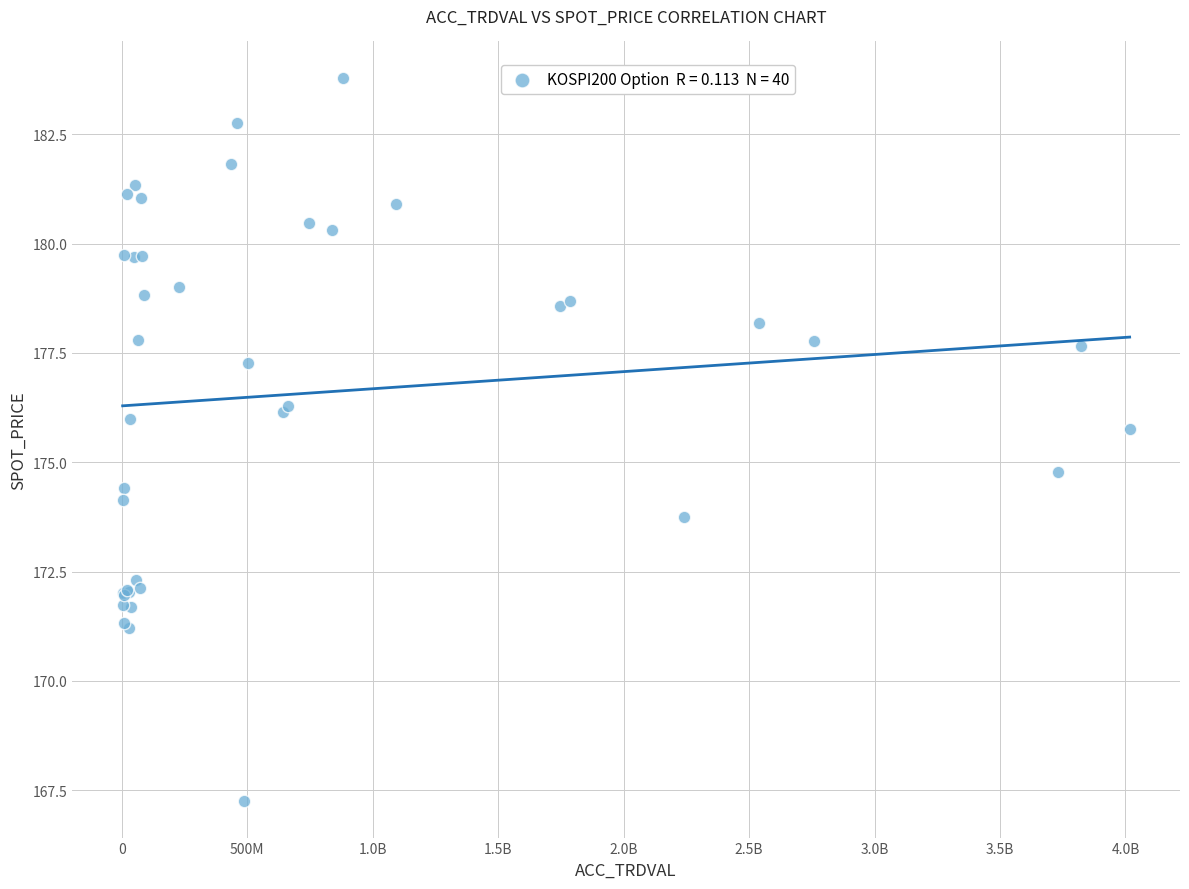

What Y value in the scatter plot is closest to 175?

174.8